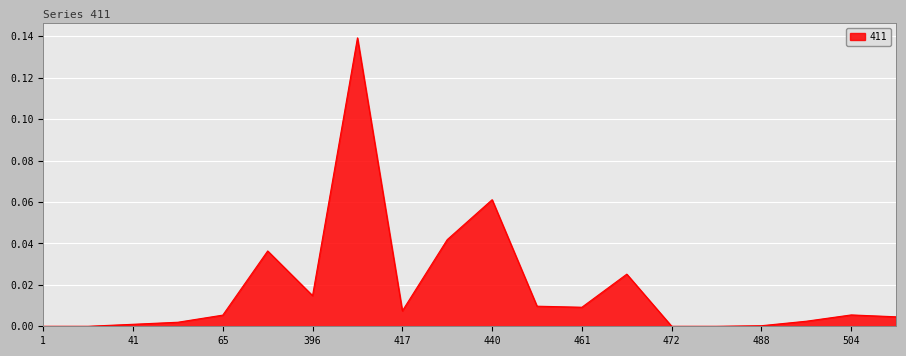

What is the greatest value displayed?

0.1